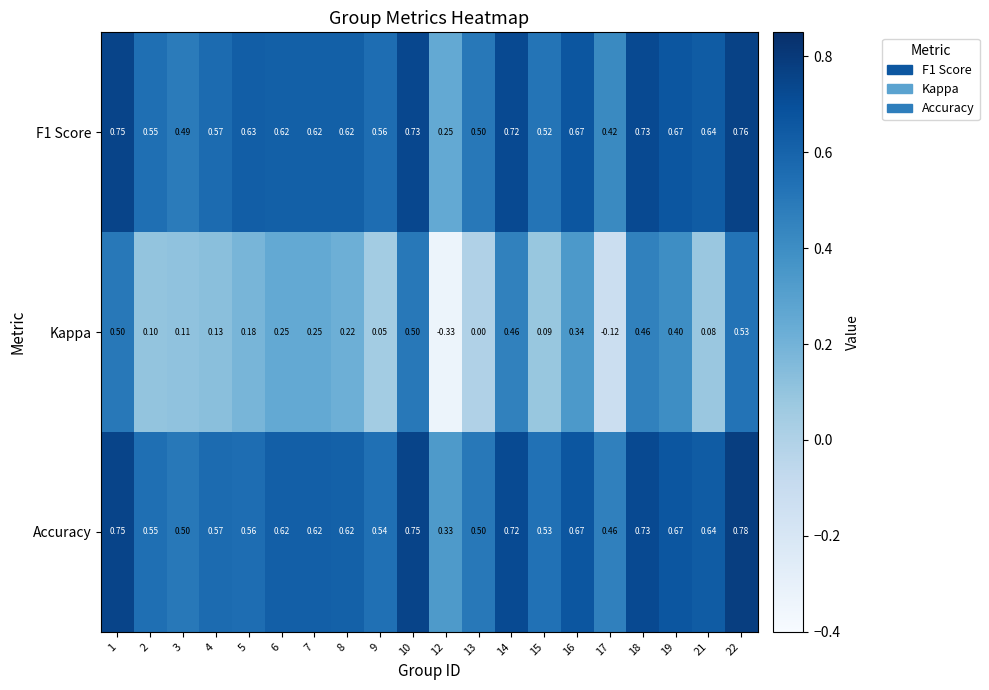

How many distinct data groups are displayed?

3